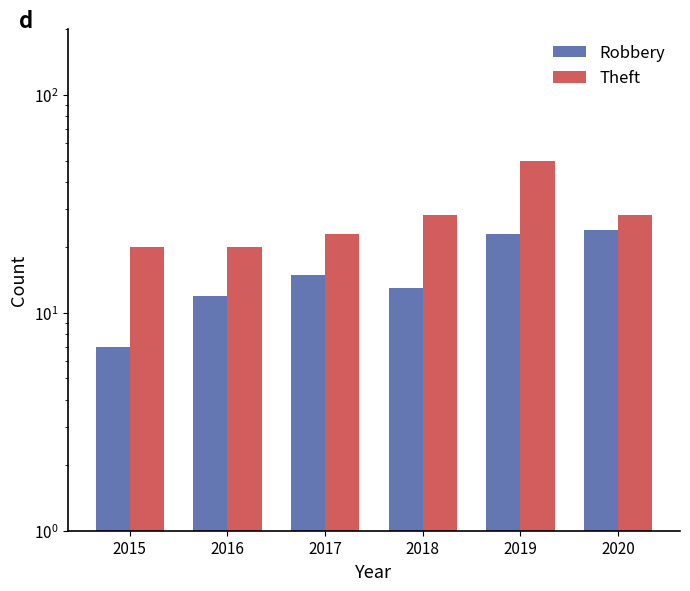

Is it true that Robbery equals 24 at 2020?

True